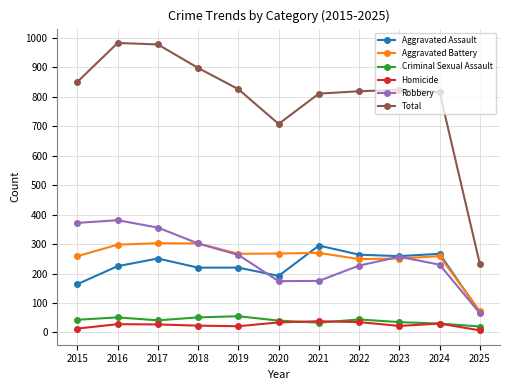

True or false: Criminal Sexual Assault has more than 1 interior local peaks.

True